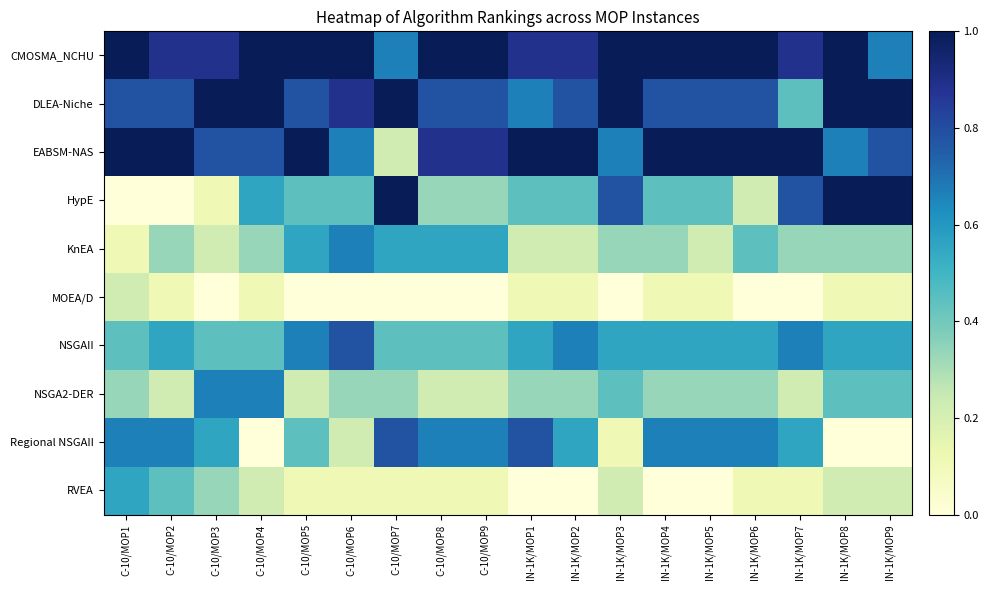

What is the spread (max minus min) of values at C-10/MOP6?

1.0